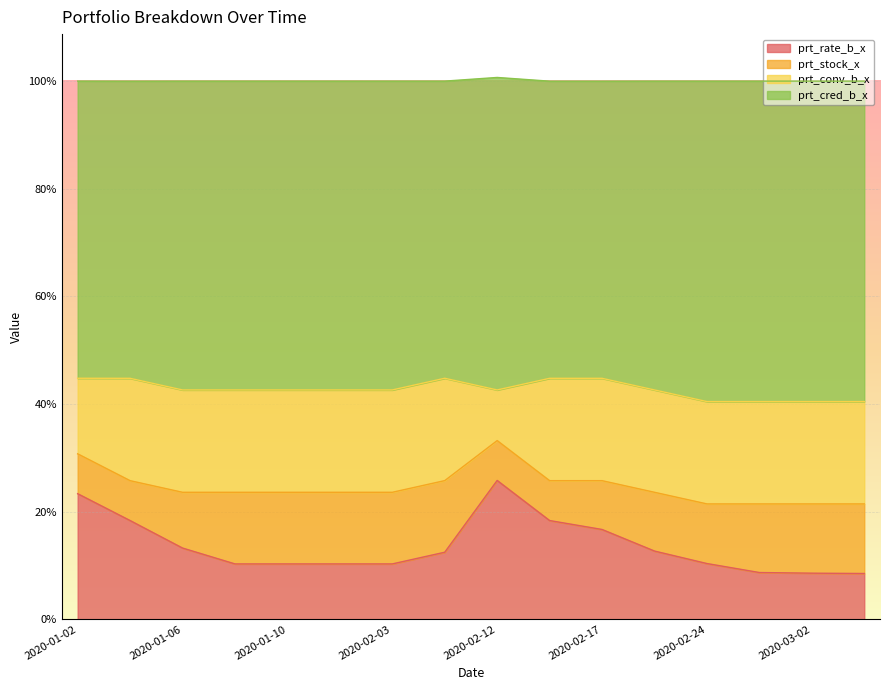

At which label does prt_cred_b_x first exceed 42?

2020-01-02